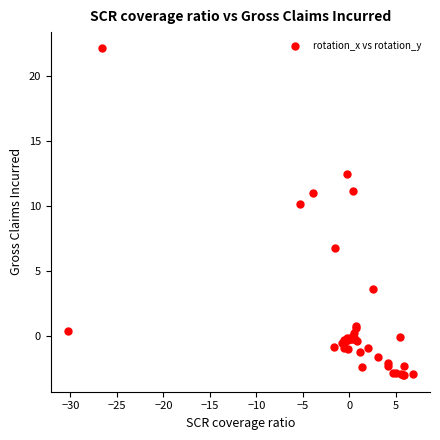

What Y value in the scatter plot is closest to 9?

10.1